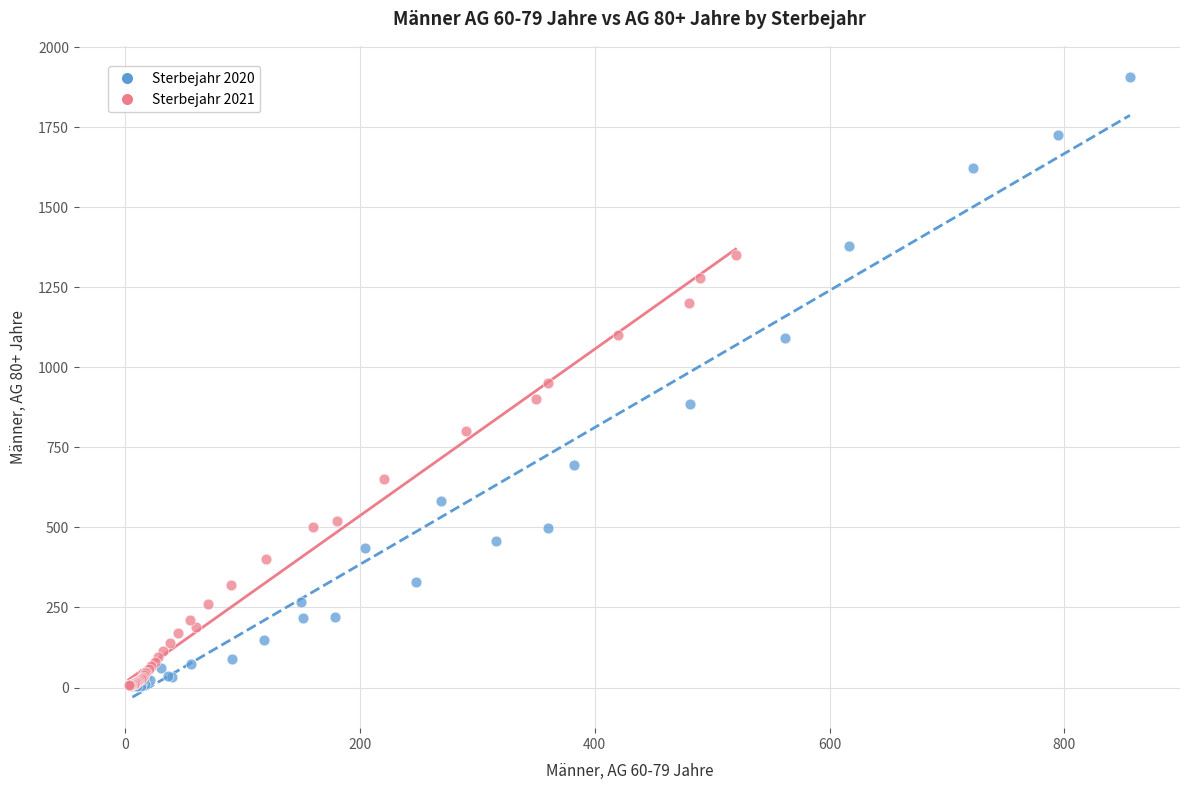

Which series reaches the maximum Y coordinate?

Sterbejahr 2020